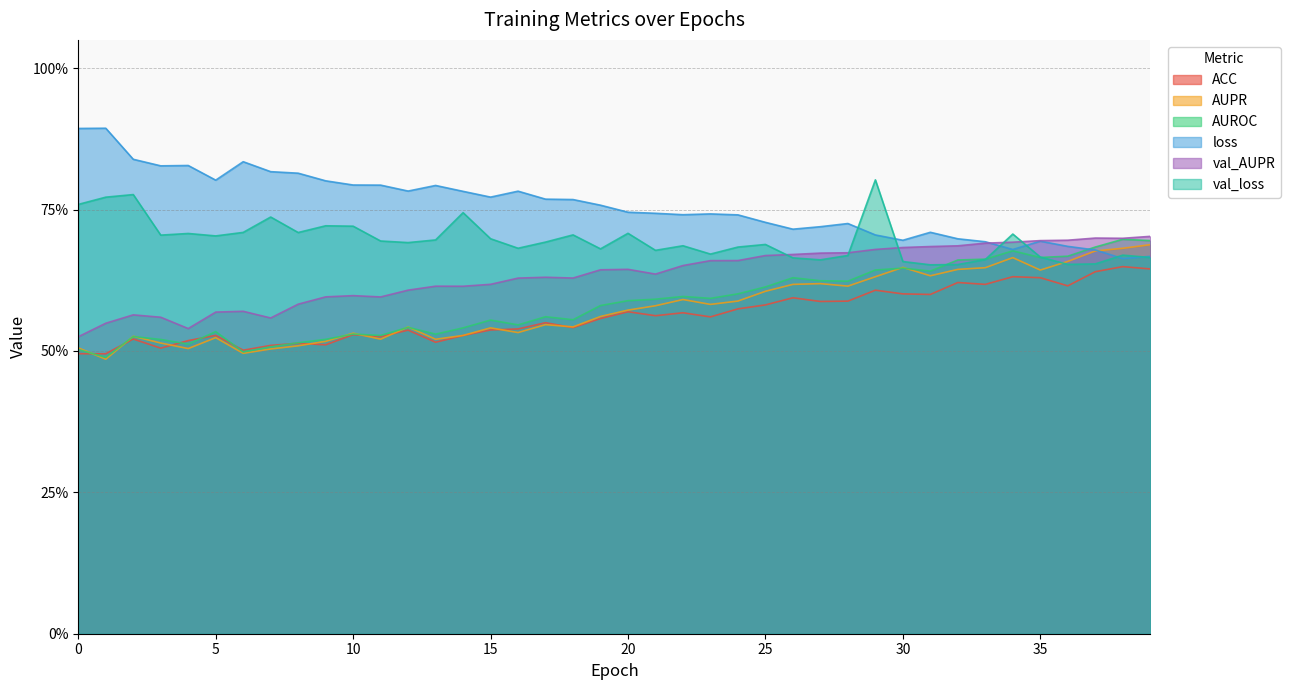

Rank the series at 33 from highest to lowest value.

loss, val_AUPR, AUROC, val_loss, AUPR, ACC